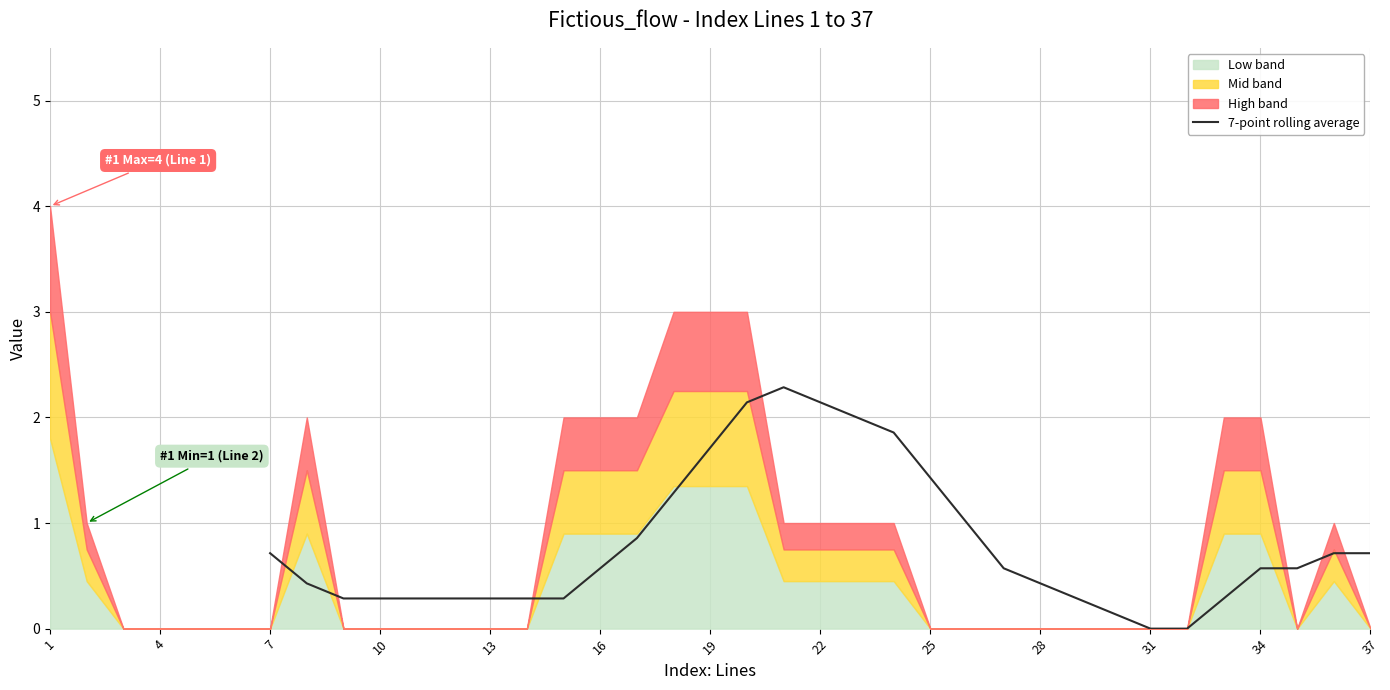

How many categories are shown in the chart?

37